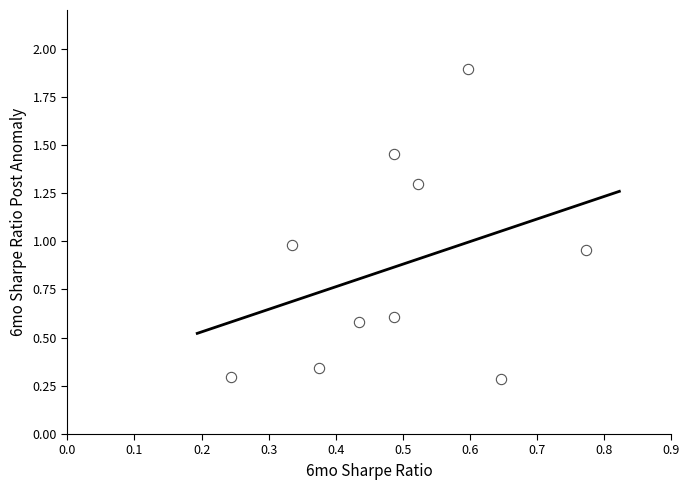

What is the average X value?

0.5